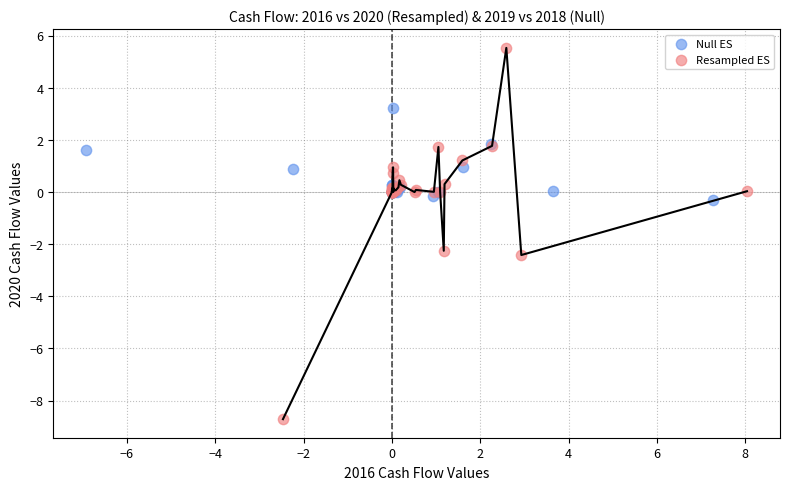

Which series reaches the minimum Y coordinate?

Resampled ES